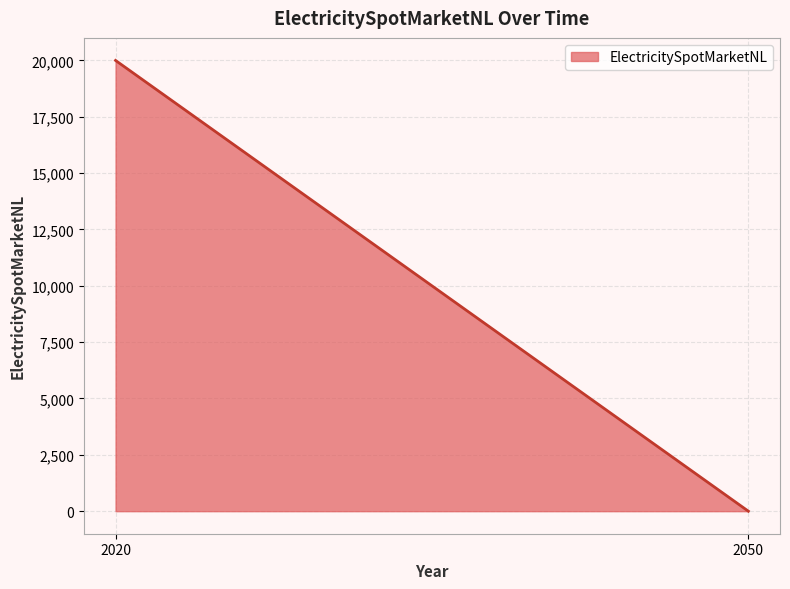

What is the difference between the maximum and minimum values?

20000.0